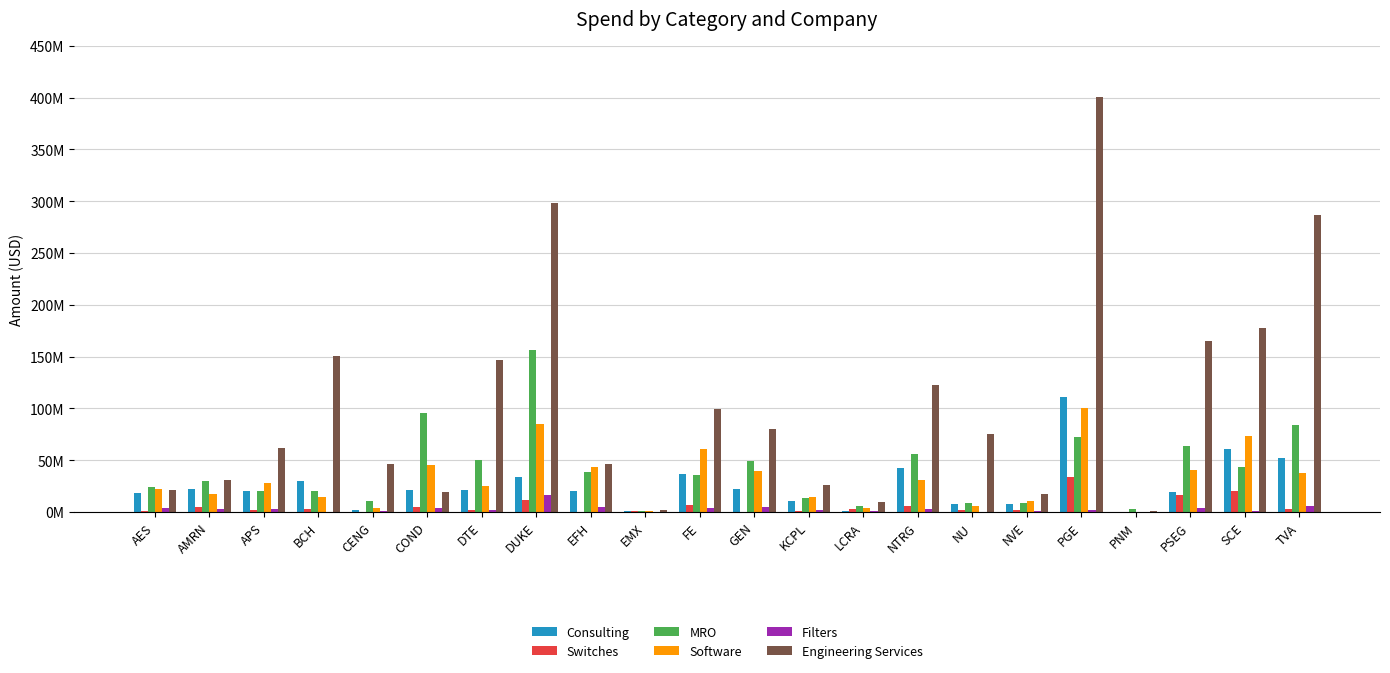

Reading right to left, what are all the values shown in this chart?

Consulting: TVA=52479004.7	SCE=60428791.5	PSEG=18977345.6	PNM=380548.9	PGE=111167093.8	NVE=7292809.5	NU=8134234.5	NTRG=42382410.2	LCRA=1009439.6	KCPL=10855597.1	GEN=22493270.0	FE=36714870.3	EMX=1165763.8	EFH=19869449.6	DUKE=33971517.1	DTE=20886289.8	COND=20841145.7	CENG=1586386.9	BCH=30317649.8	APS=20297748.2	AMRN=21698070.4	AES=18652156.5
Switches: TVA=3337851.3	SCE=20035768.8	PSEG=16167681.7	PNM=45361.8	PGE=33754139.1	NVE=2126484.0	NU=2025411.8	NTRG=5813957.5	LCRA=2618964.7	KCPL=545416.9	GEN=187766.0	FE=6876235.2	EMX=1213168.4	EFH=220640.1	DUKE=11590267.8	DTE=1694117.5	COND=5212956.8	CENG=1004.2	BCH=2506847.6	APS=1423784.8	AMRN=4612891.5	AES=619888.8
MRO: TVA=83853122.6	SCE=43528985.9	PSEG=63927548.8	PNM=3284116.2	PGE=72051901.5	NVE=8193928.8	NU=8178727.1	NTRG=56293175.1	LCRA=5852750.0	KCPL=13177603.3	GEN=49221519.5	FE=35898392.0	EMX=501760.5	EFH=38438103.8	DUKE=156178574.4	DTE=50148690.3	COND=95318336.1	CENG=10477980.1	BCH=20697535.3	APS=19988853.9	AMRN=29565924.6	AES=23694132.4
Software: TVA=37707970.0	SCE=73656162.1	PSEG=40456493.4	PNM=34788.1	PGE=100702739.1	NVE=11054711.5	NU=5351054.1	NTRG=30466923.8	LCRA=3969547.2	KCPL=14748107.1	GEN=39533175.6	FE=60832861.4	EMX=1311362.3	EFH=43511022.8	DUKE=85081105.2	DTE=25375538.2	COND=45771823.1	CENG=3708762.0	BCH=14323419.0	APS=28324892.4	AMRN=17065713.1	AES=22535286.1
Filters: TVA=5605049.2	SCE=595504.1	PSEG=3443019.5	PNM=32230.1	PGE=2250355.9	NVE=1075801.3	NU=311813.7	NTRG=2839857.0	LCRA=467449.1	KCPL=1575172.2	GEN=4896530.8	FE=3740827.6	EMX=52265.2	EFH=4989039.9	DUKE=15977440.8	DTE=1967858.0	COND=4293368.8	CENG=913706.8	BCH=191359.5	APS=2699369.3	AMRN=2863935.1	AES=3933471.2
Engineering Services: TVA=286533685.2	SCE=177792498.8	PSEG=164912203.1	PNM=788939.6	PGE=400978998.9	NVE=17184356.6	NU=75664145.6	NTRG=122804579.3	LCRA=9570193.1	KCPL=26288357.9	GEN=80483327.5	FE=99146874.9	EMX=1836127.1	EFH=46410492.6	DUKE=298424176.4	DTE=146523210.3	COND=18999393.8	CENG=46665816.4	BCH=150403074.5	APS=61851976.5	AMRN=31250950.5	AES=21141517.8